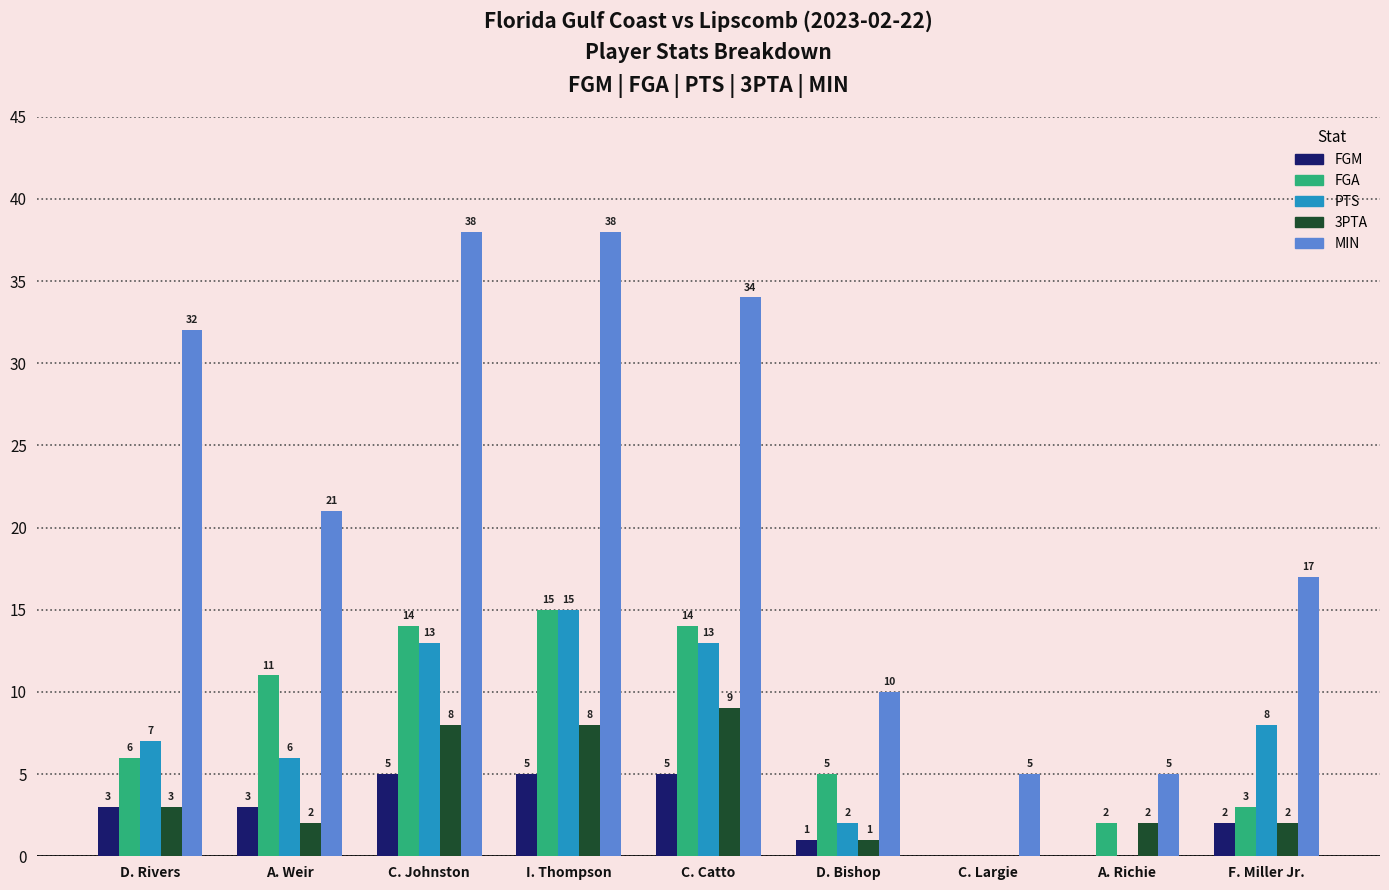

Which series has the widest spread of values?

MIN